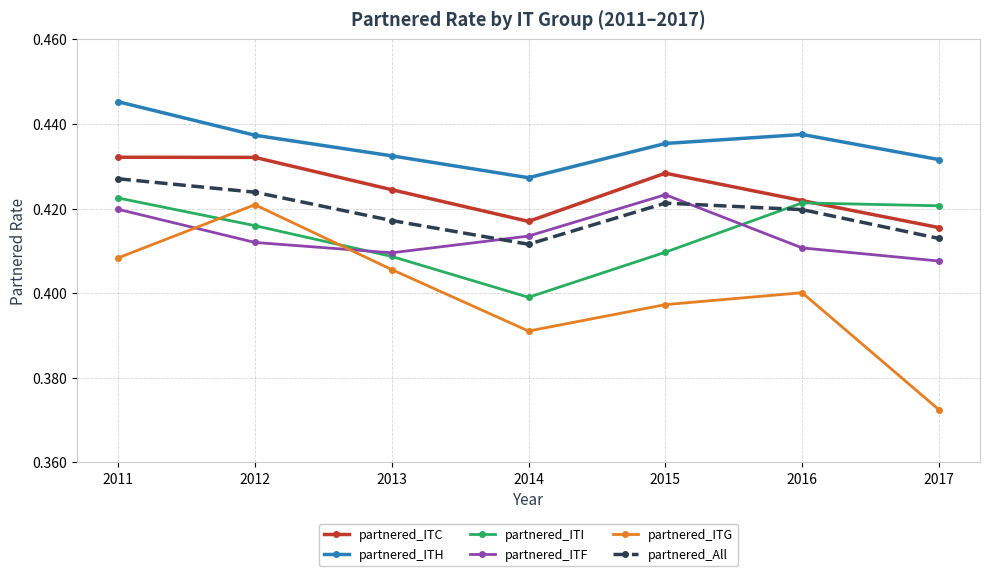

At how many categories does at least one series exceed 0?

7